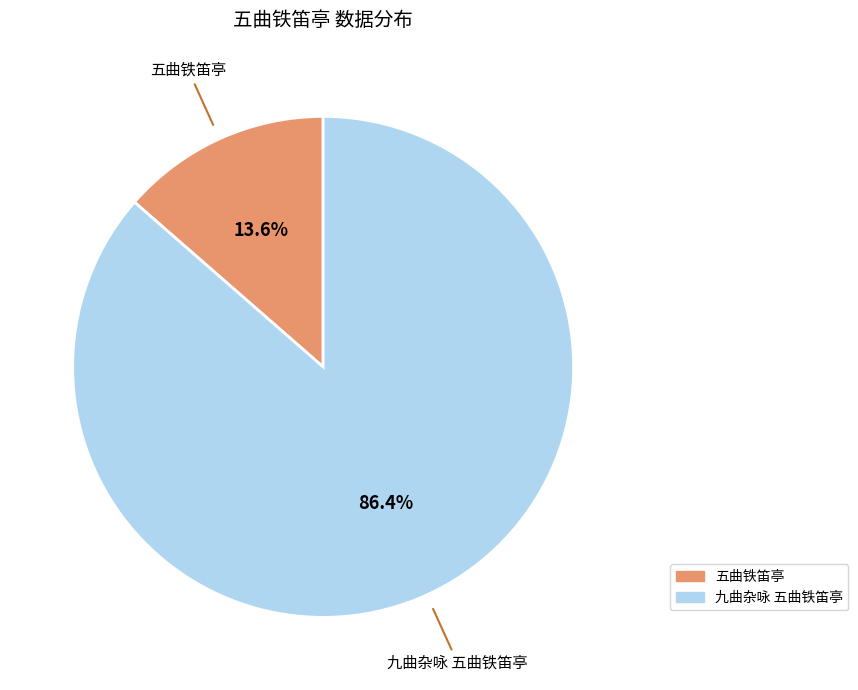

Does any single category account for the majority?

Yes